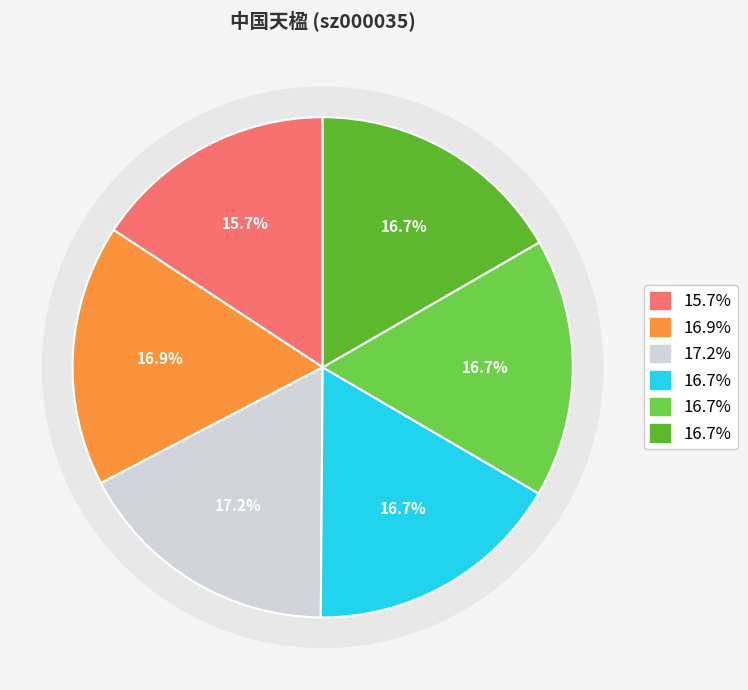

How many segments does this pie chart have?

6